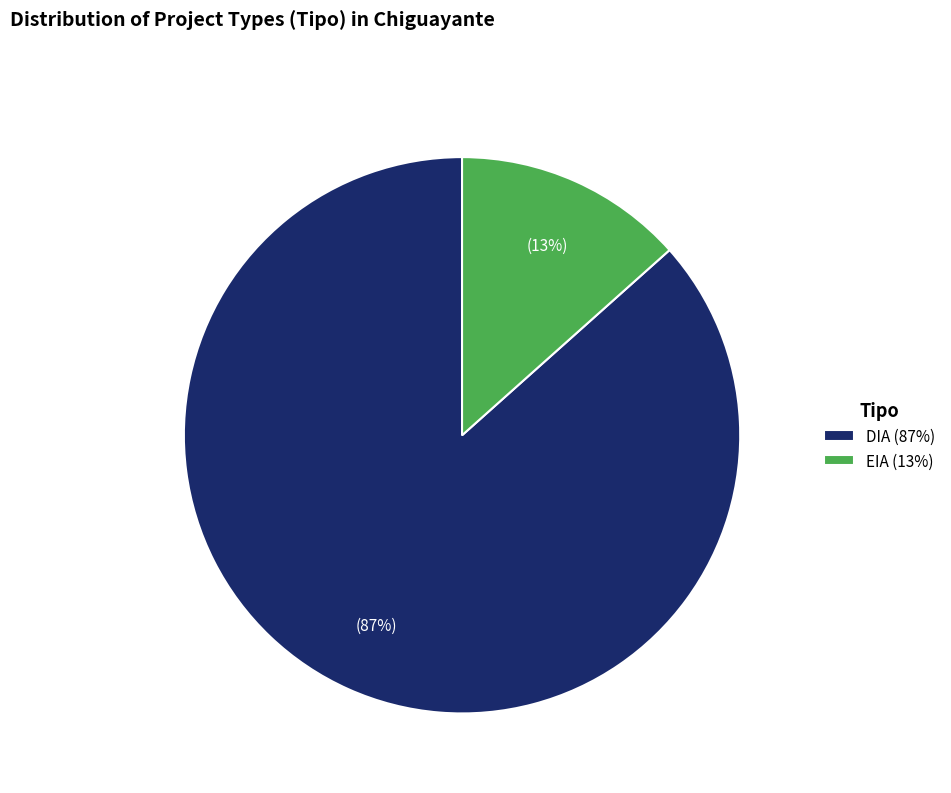

Does DIA account for over 50% of the chart?

Yes